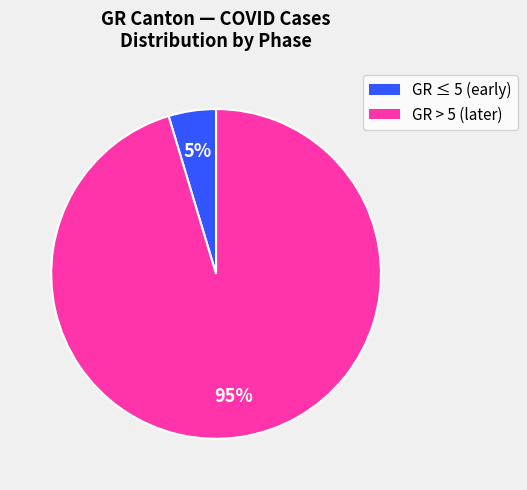

Is it true that GR > 5 (later) is 95% of the pie?

True